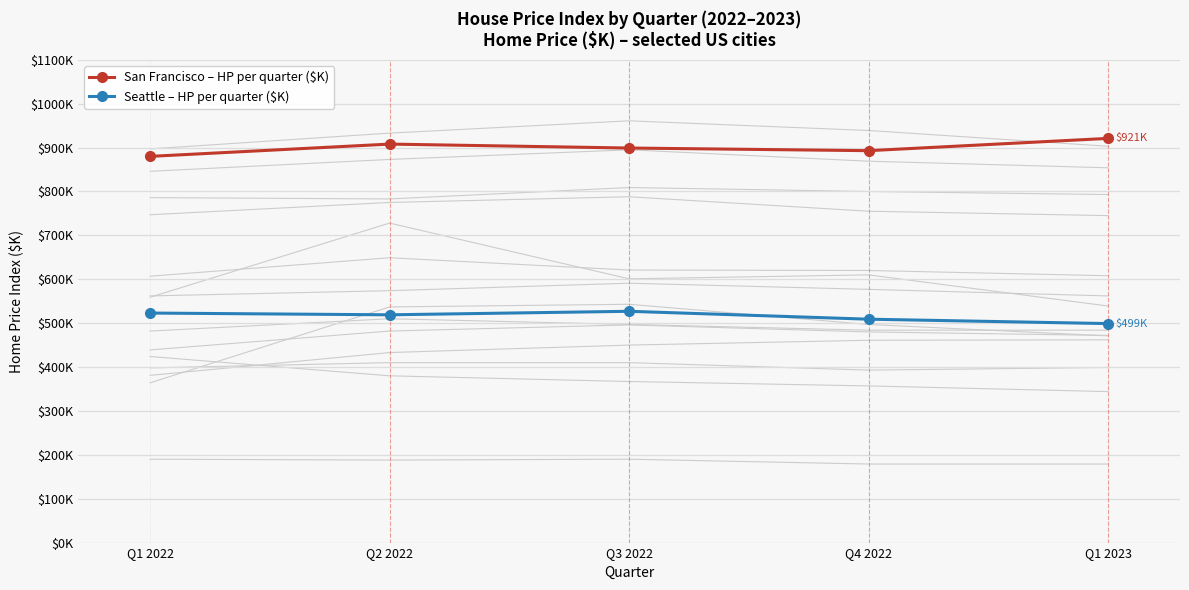

Count the Seattle – HP per quarter ($K) values in the range 509 to 523.

3